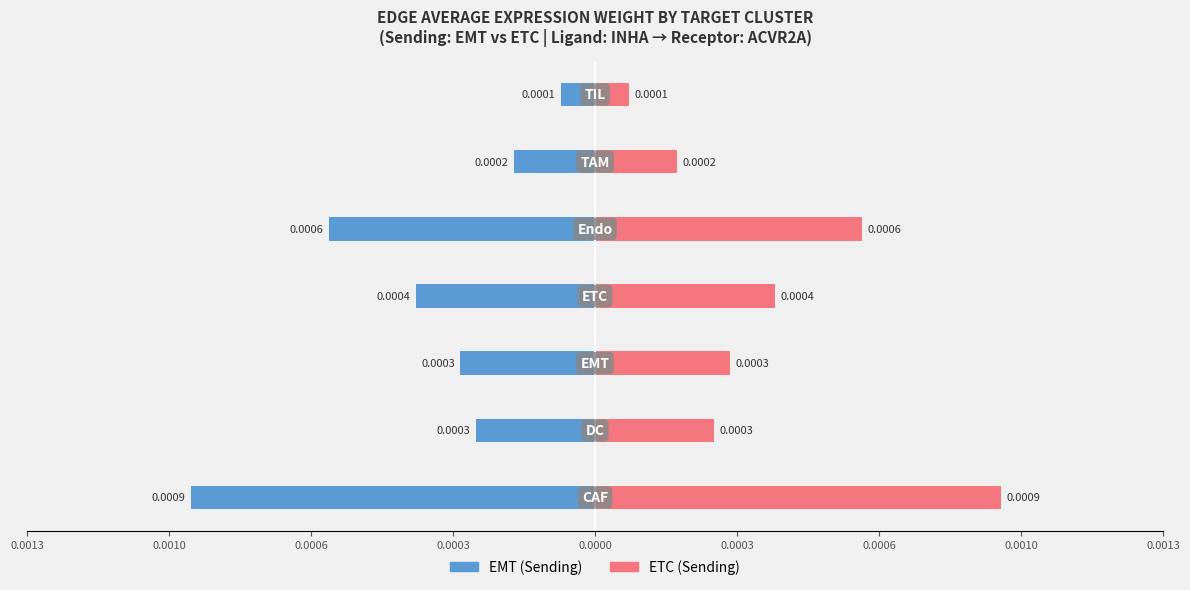

Which has a higher value, 0.0013 or 0.0010?

0.0010